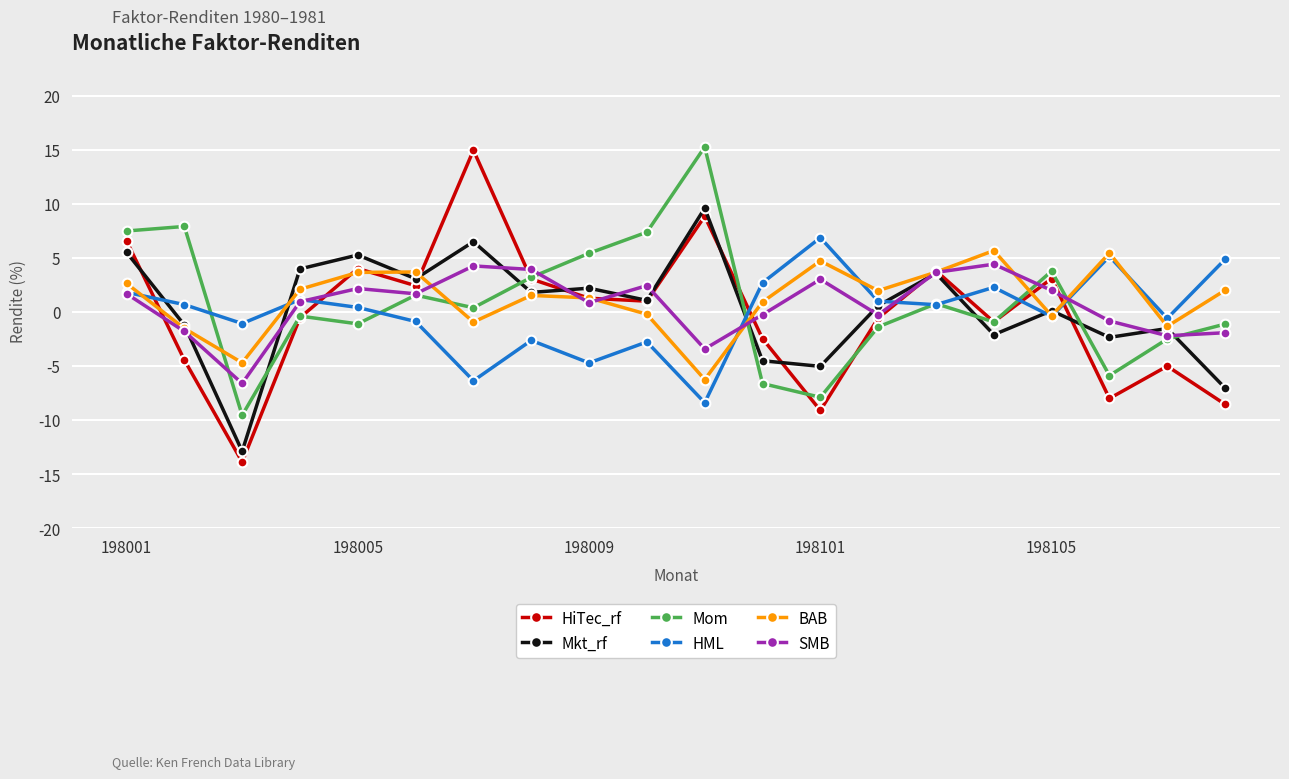

What are all the series names shown in the legend?

HiTec_rf, Mkt_rf, Mom, HML, BAB, SMB